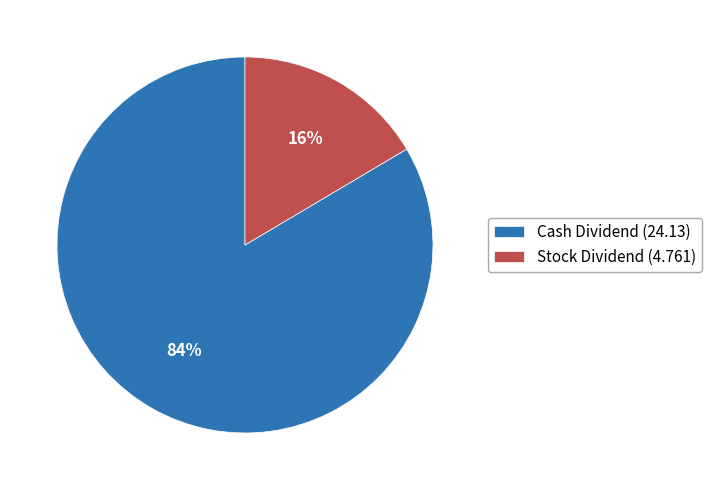

Is there any slice that represents more than half of the pie?

Yes